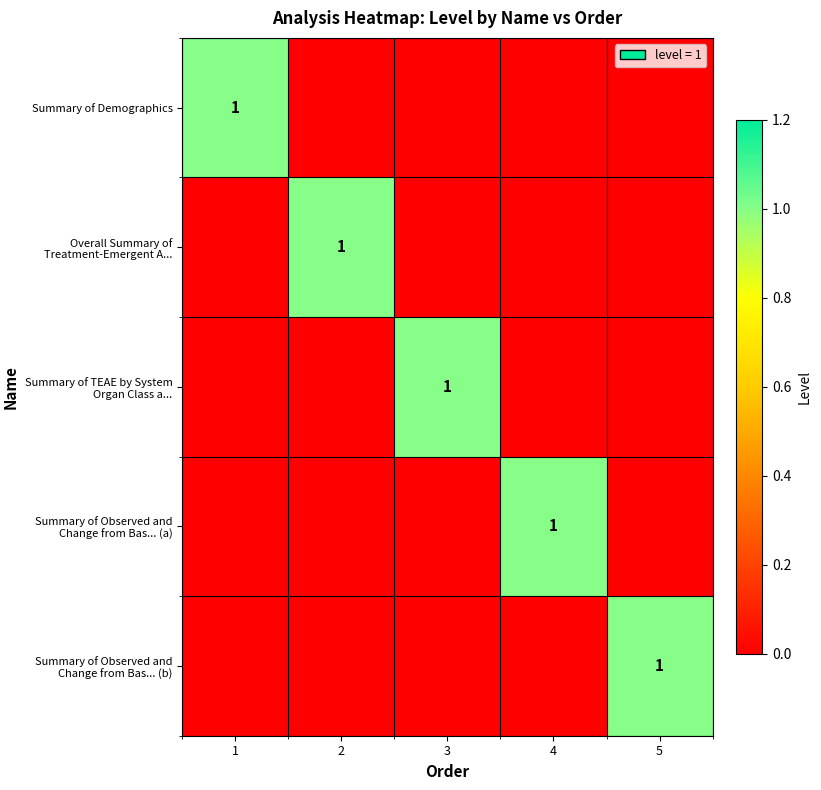

How many series are shown in this chart?

5